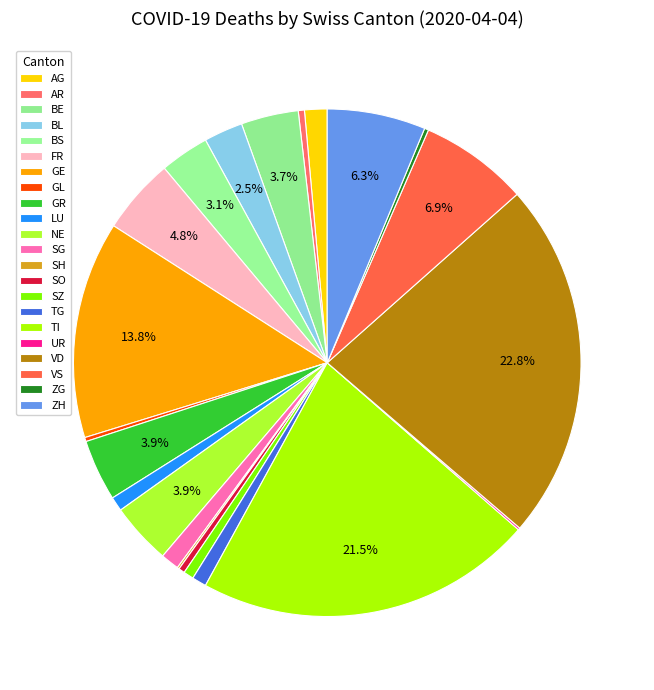

The FR slice represents 5% of the pie. True or false?

True